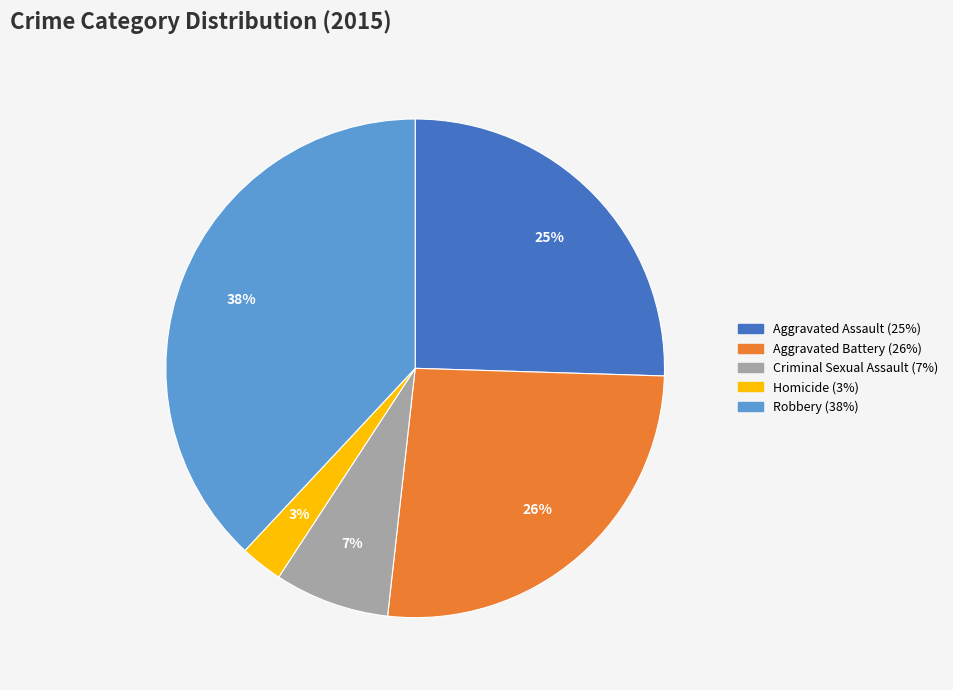

How many segments does this pie chart have?

5